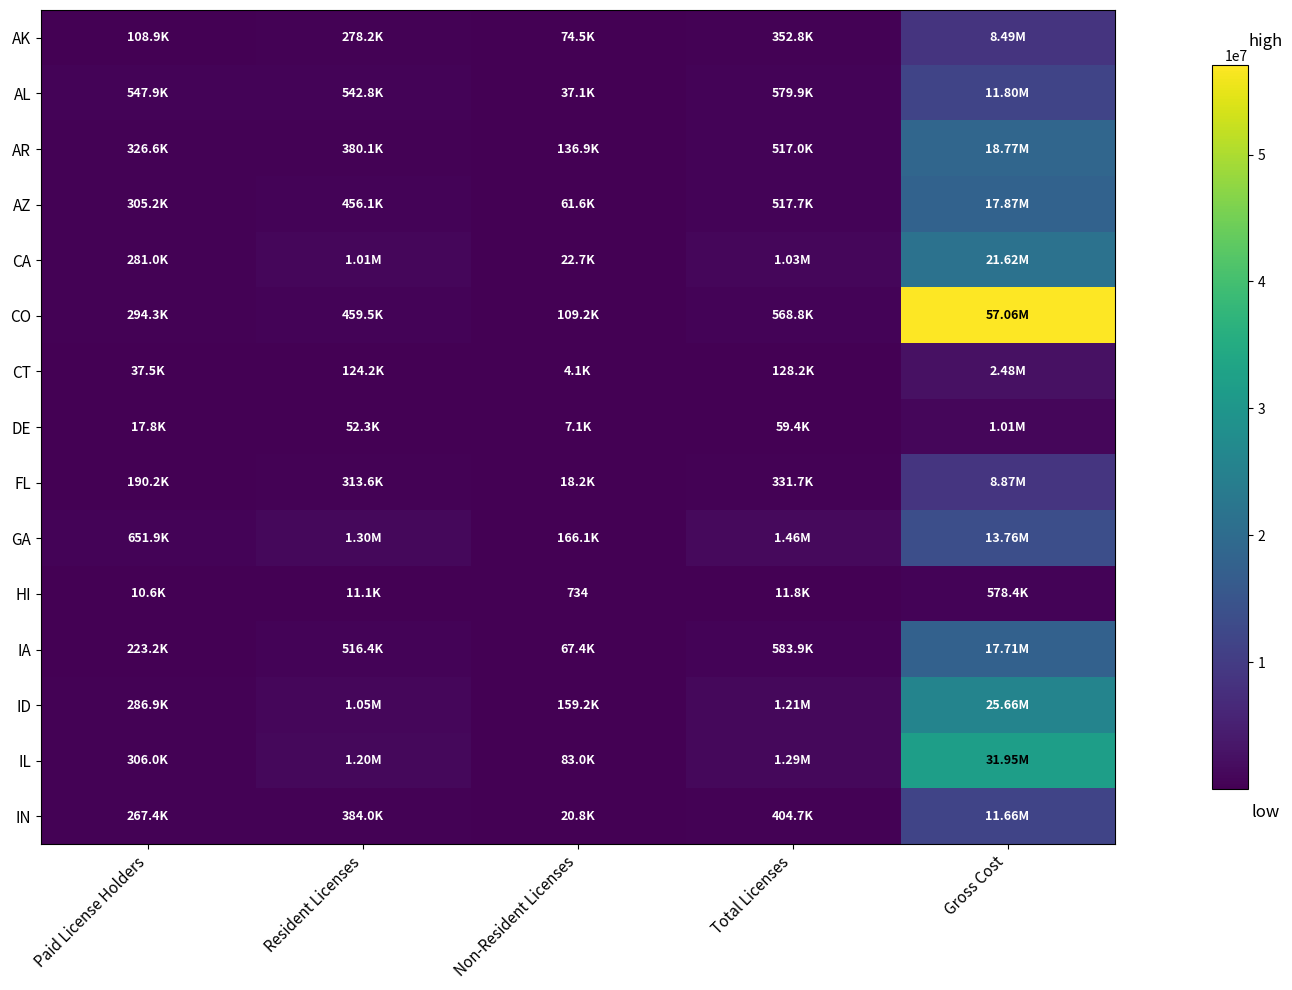

What is the average value of the CA series?

4791456